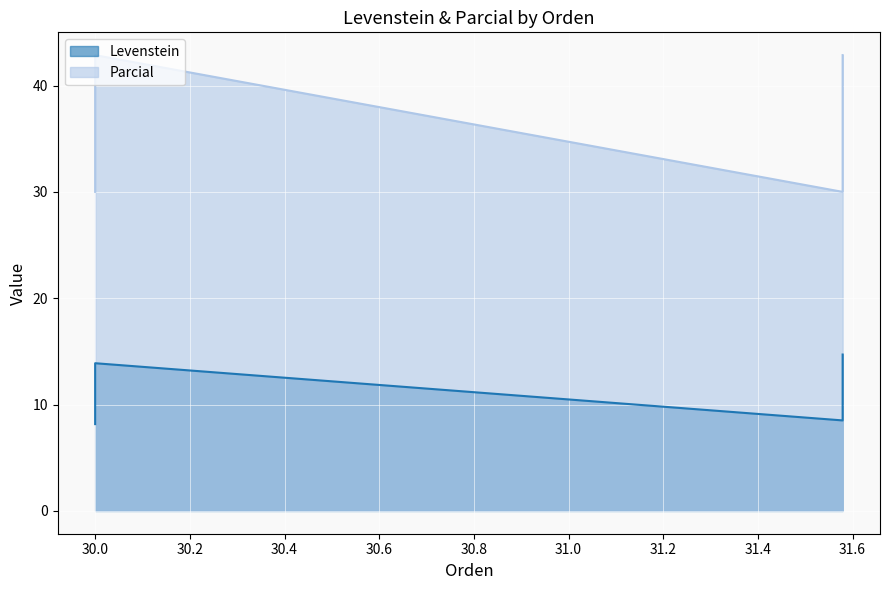

True or false: Levenstein and Parcial cross at least once.

False